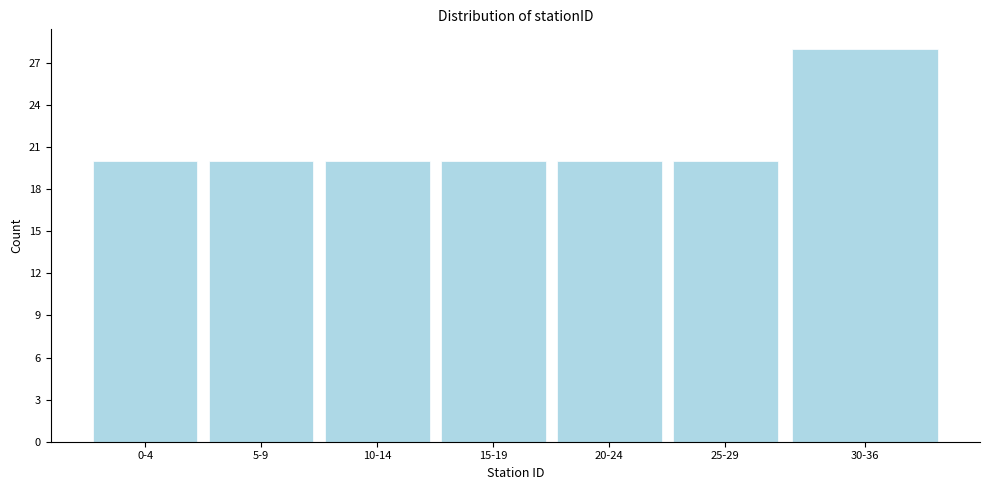

Reading right to left, what are all the values shown in this chart?

28	20	20	20	20	20	20